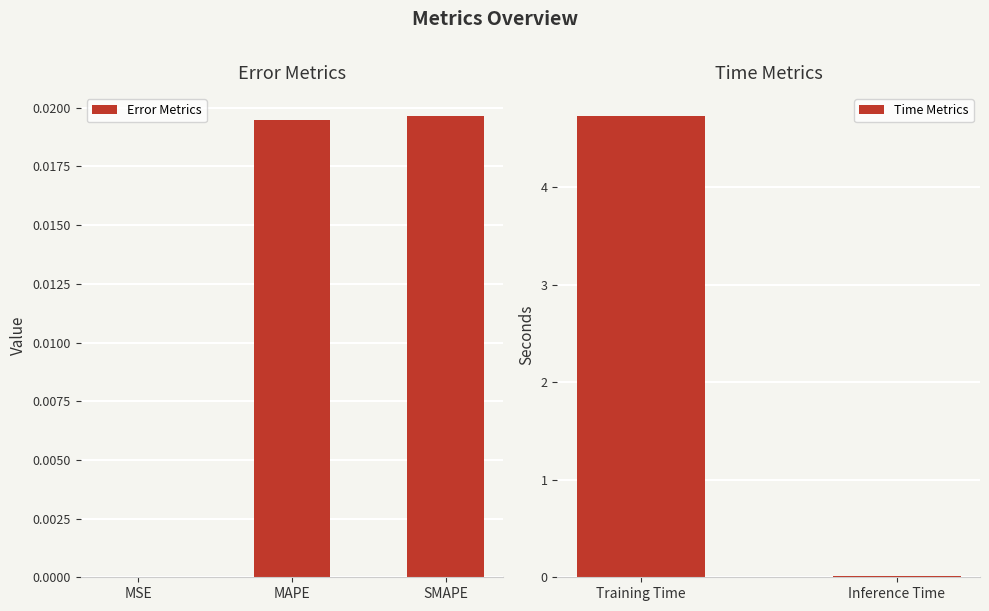

Rank the categories by value from lowest to highest.

MSE, Inference Time, MAPE, SMAPE, Training Time